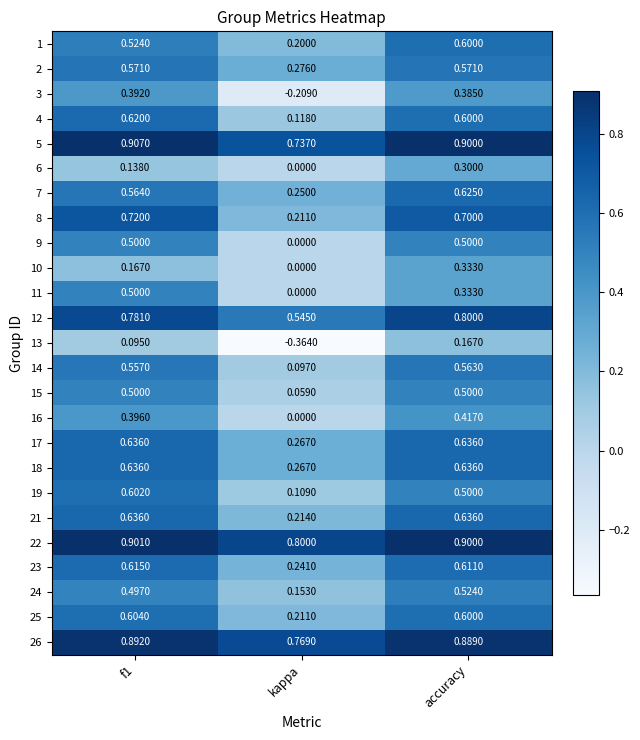

At which category does the chart reach its minimum across all series?

kappa